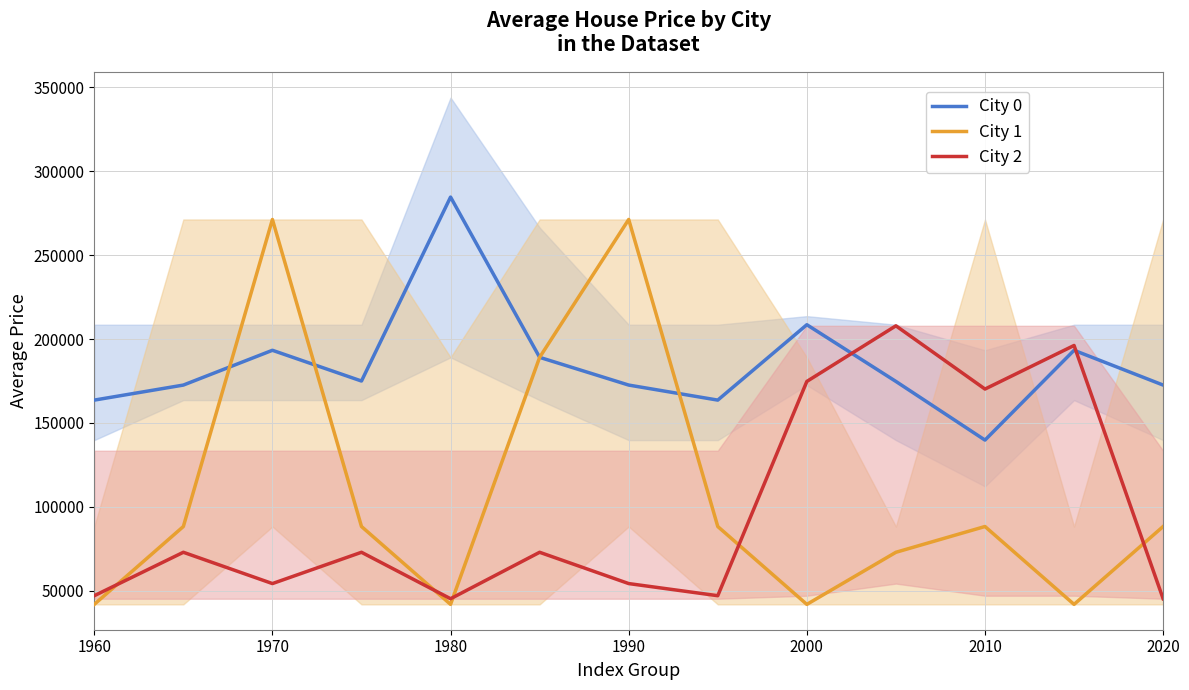

Rank the series by their maximum value, from highest to lowest.

City 0, City 1, City 2